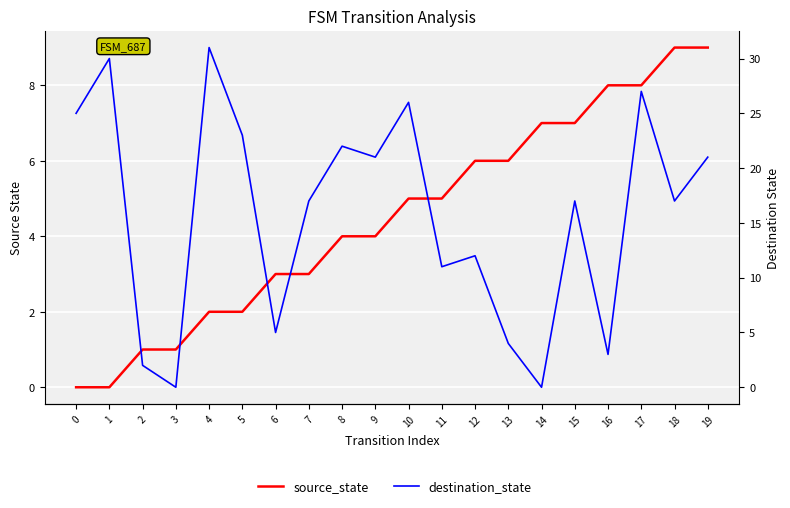

At which category is the sum across all series the highest?

17